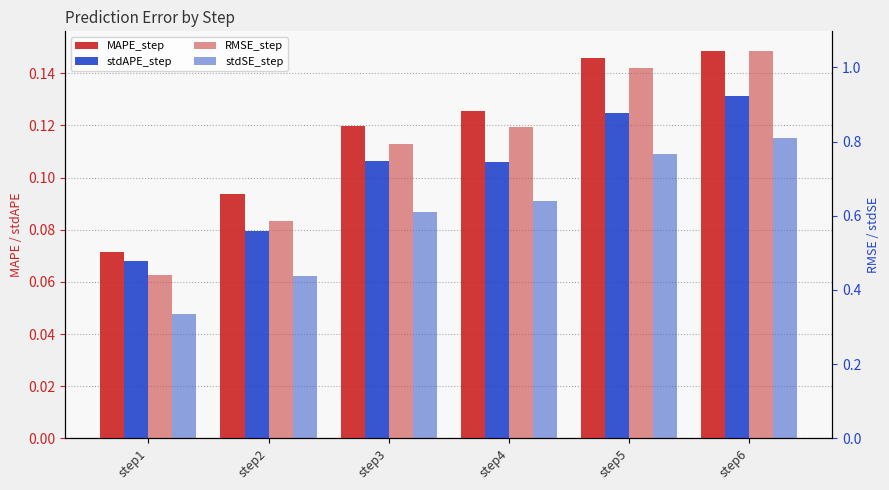

Count the stdAPE_step values in the range 0 to 1.

6